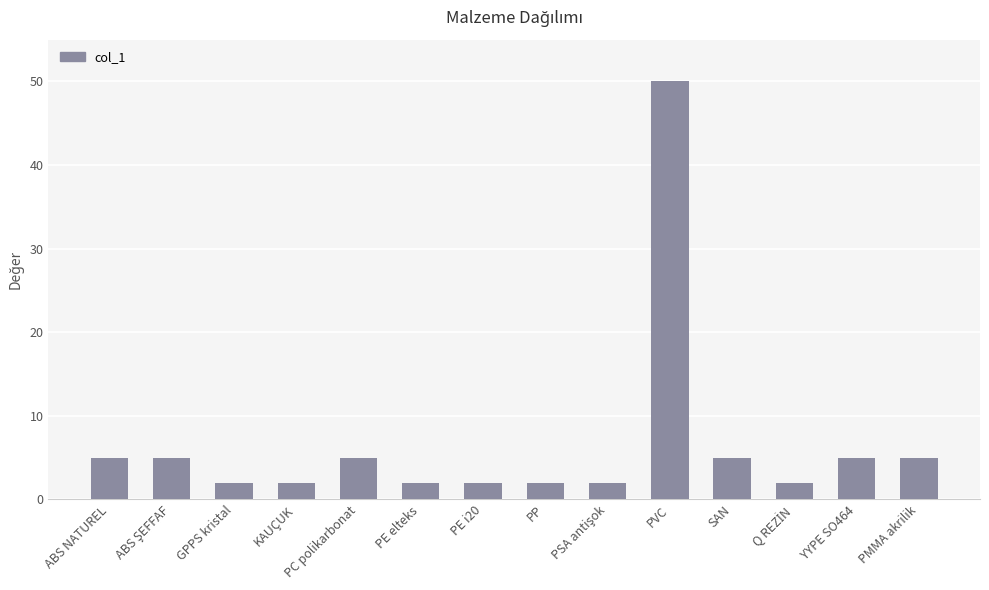

What position from the left is PE elteks?

6